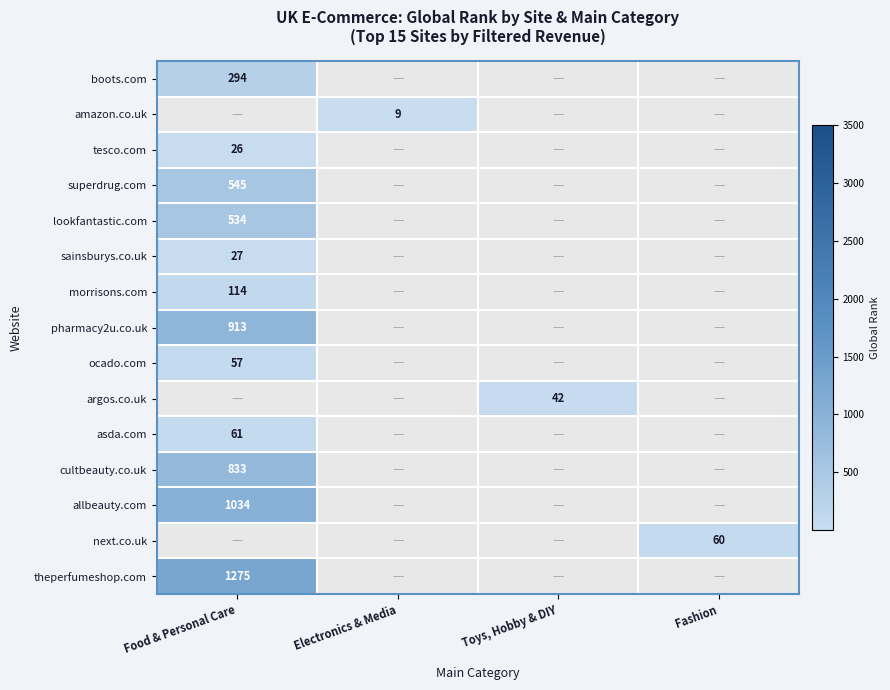

The boots.com series shows 176 at Food & Personal Care. True or false?

False